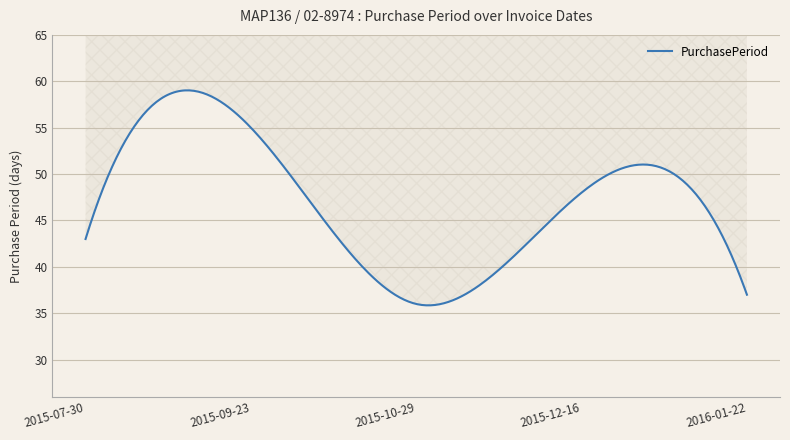

What position from the right is 2016-01-22?

1